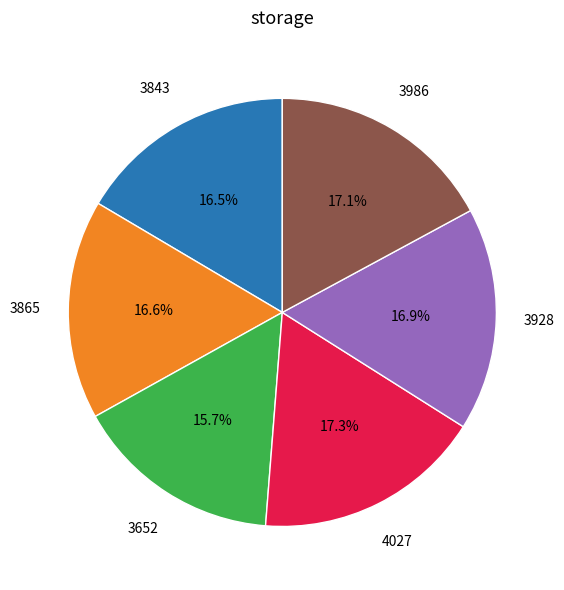

Does any single category account for the majority?

No